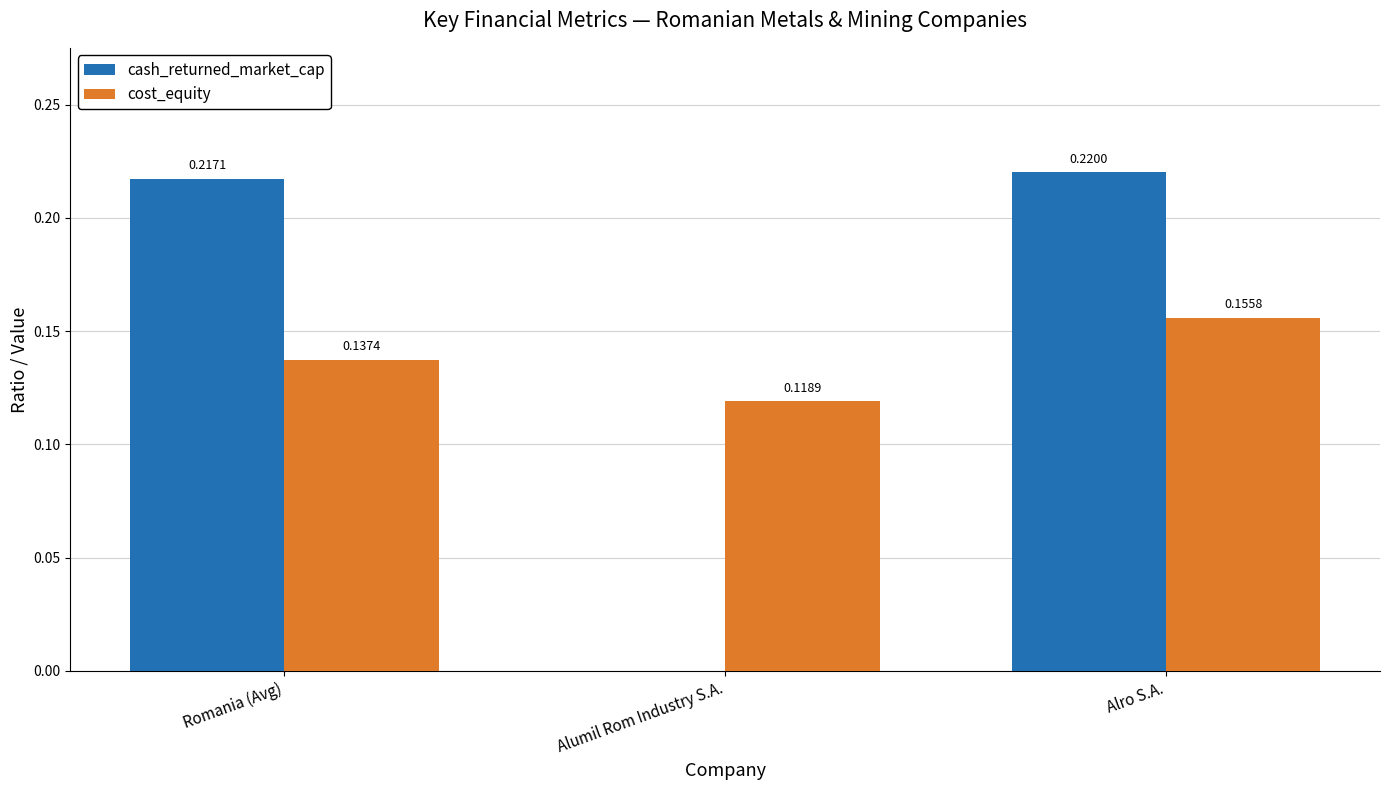

At which label is cost_equity closest to 0?

Alumil Rom Industry S.A.